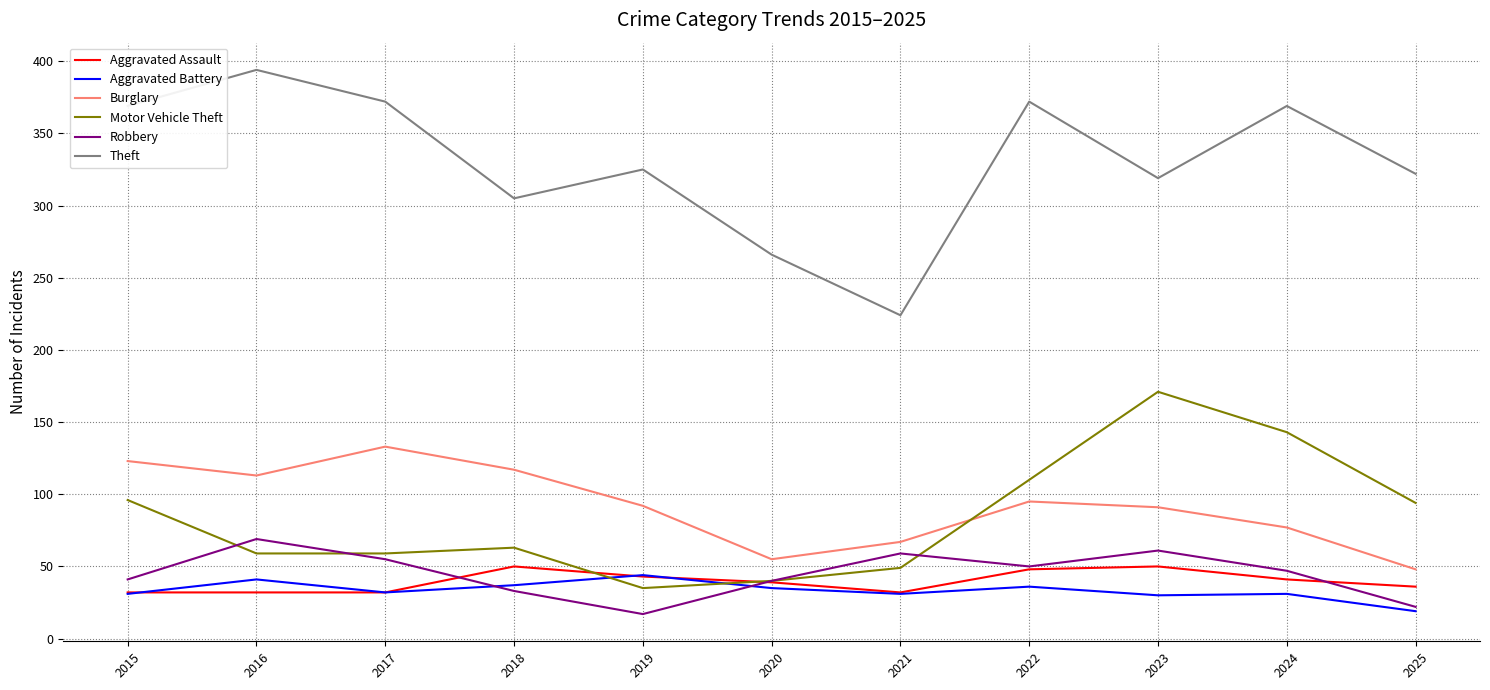

At which label does Theft first exceed 325?

2015